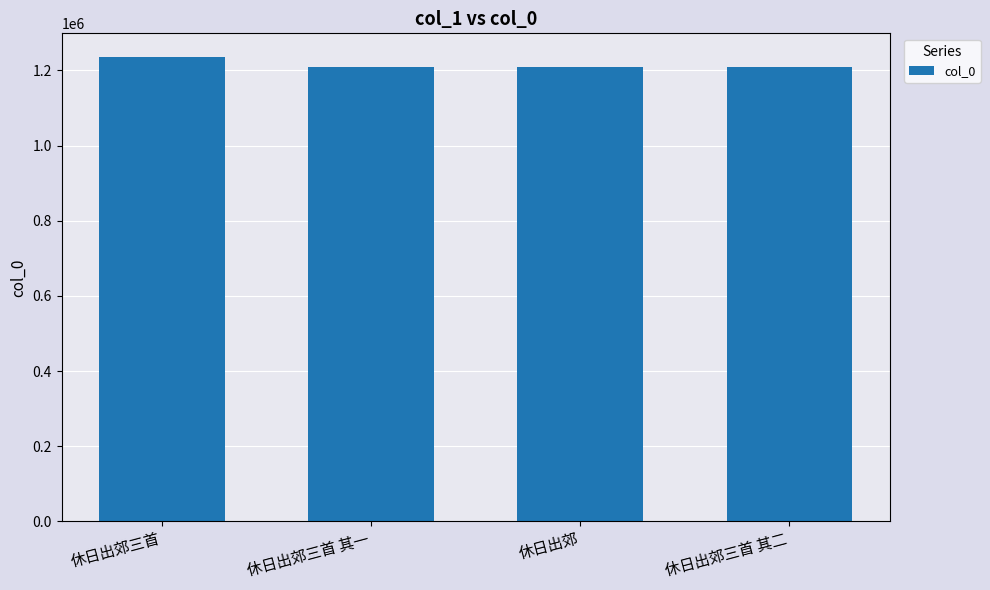

Approximately how many times larger is the value at 休日出郊 compared to 休日出郊三首?

1.0